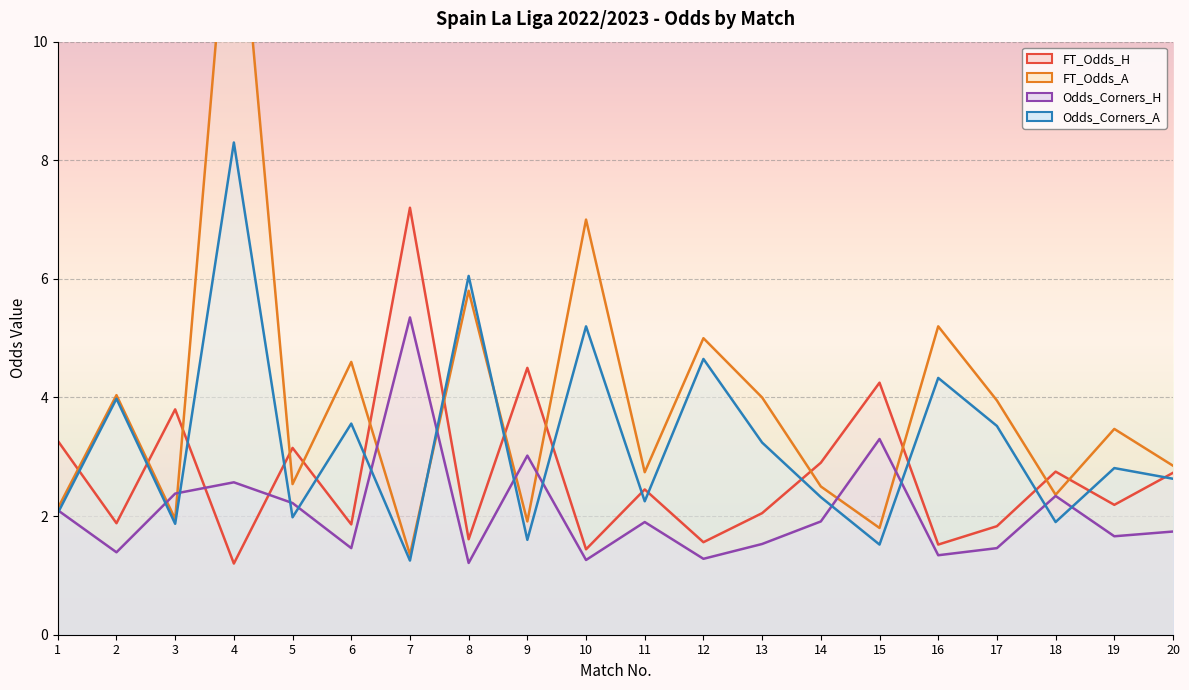

What is the value of the Odds_Corners_A point at the 11th from the left?

2.2